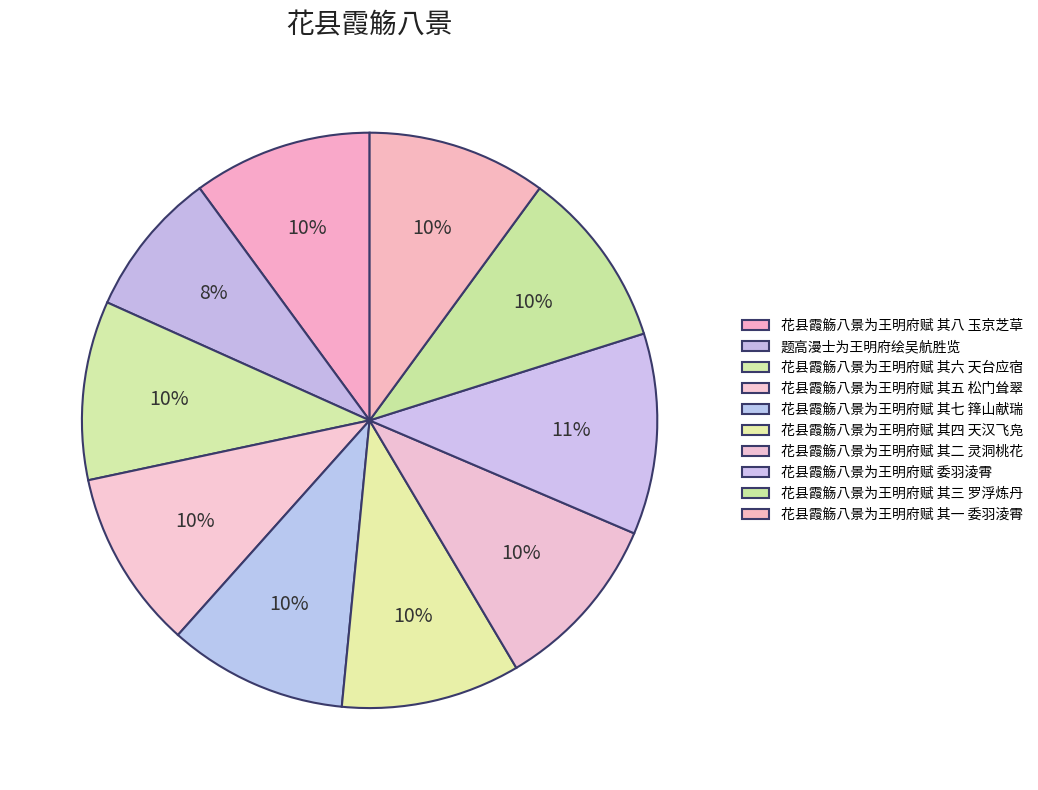

To the nearest percent, what is the combined percentage of 花县霞觞八景为王明府赋 其八 玉京芝草 and 花县霞觞八景为王明府赋 其四 天汉飞凫?

20%